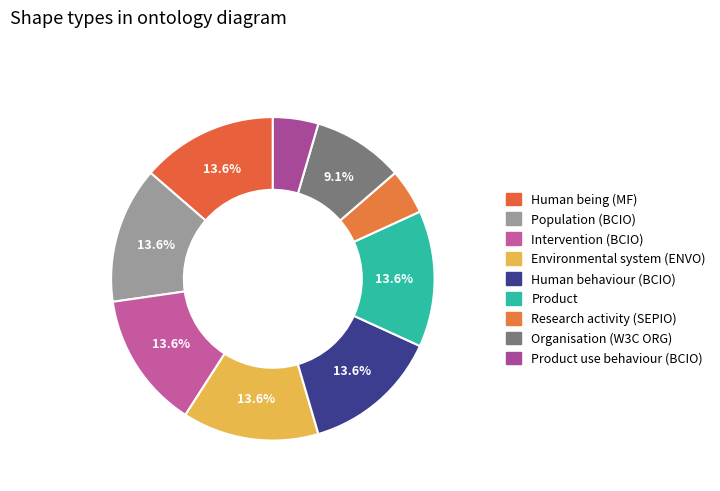

Is there a majority slice in this chart?

No